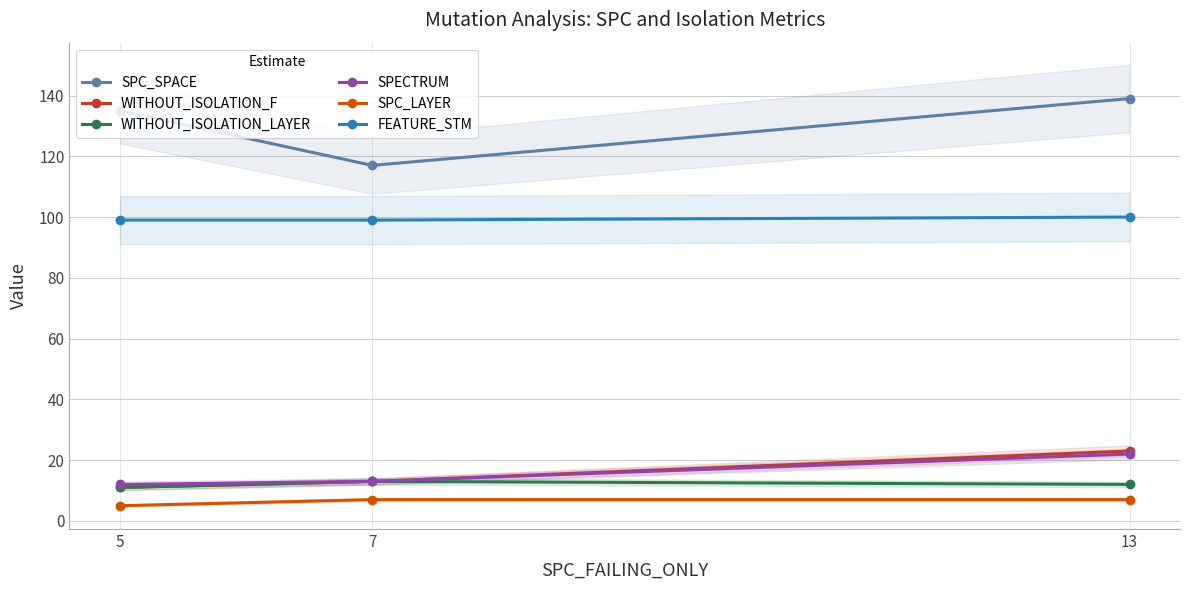

What is the difference between the SPECTRUM values at 5 and 7?

1